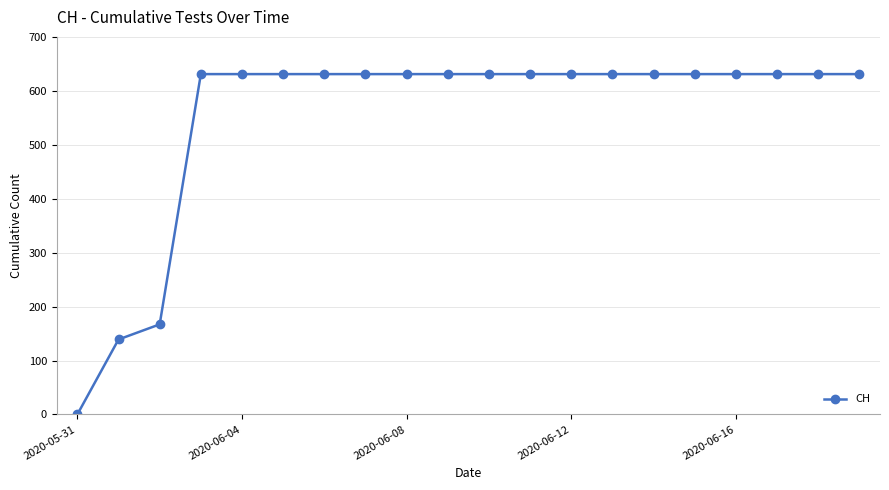

What is the difference between the maximum and minimum values?

631